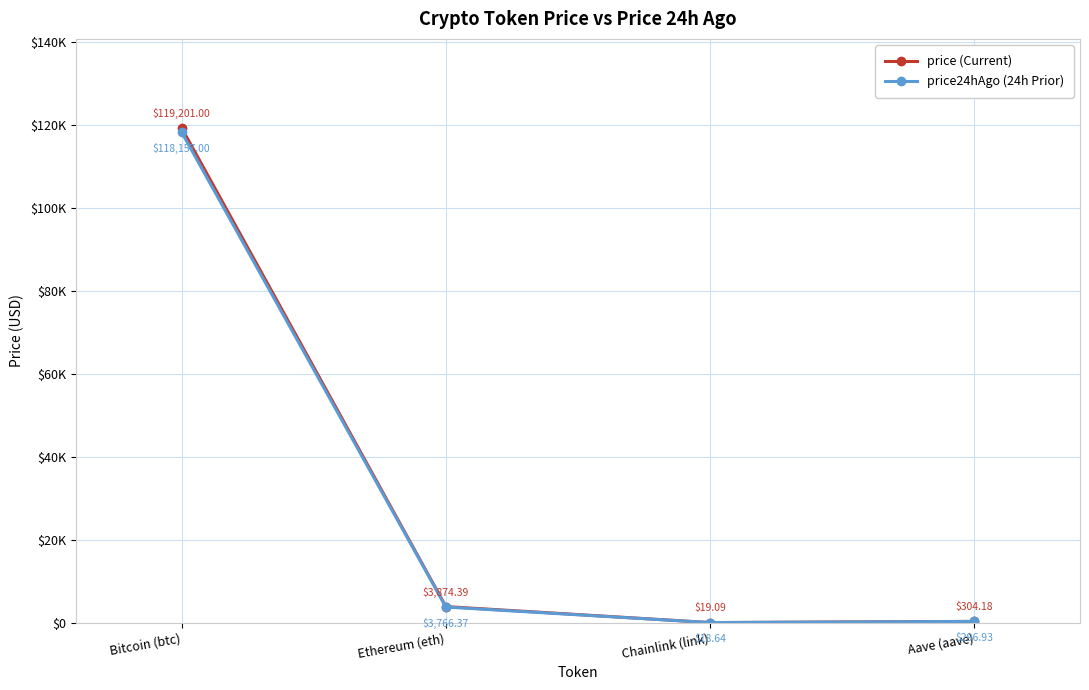

Is this an area chart (filled region under the line)?

No